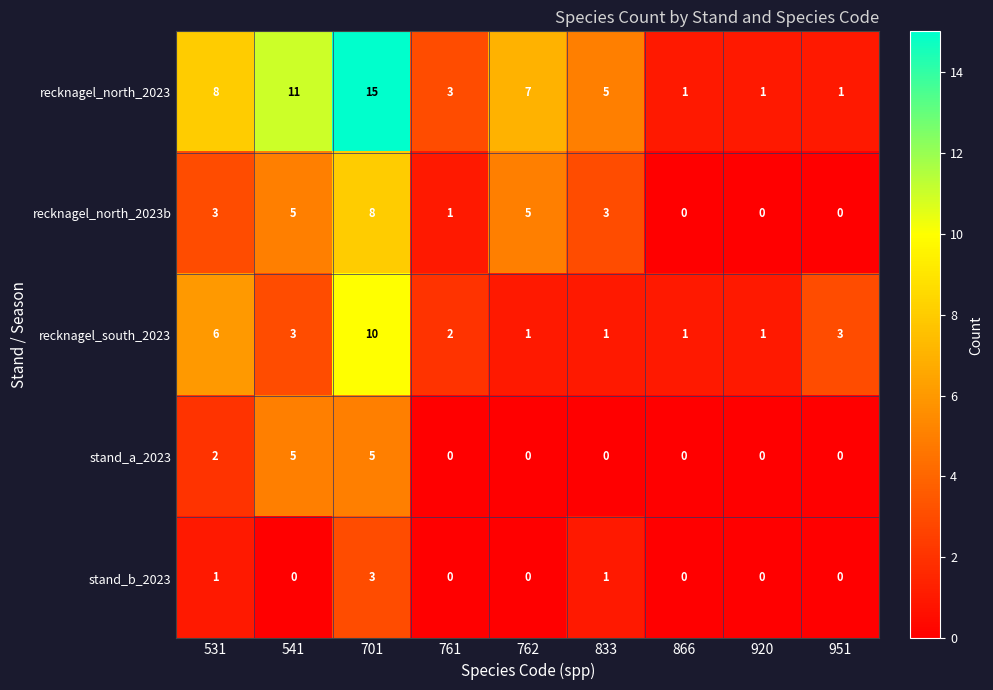

What is the highest value of the recknagel_north_2023 series?

15